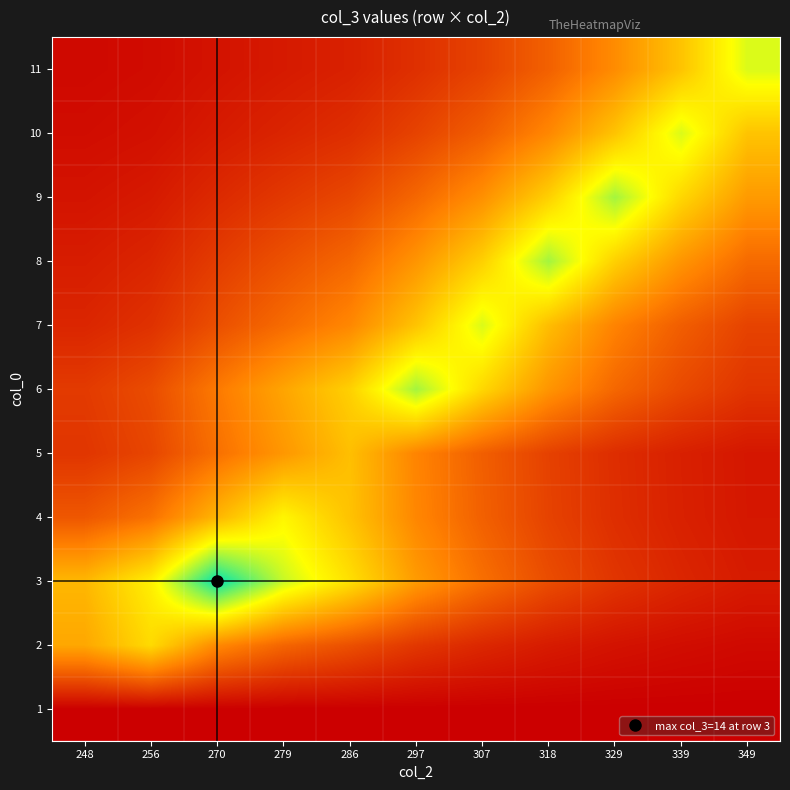

Reading left to right, extract all data points from this chart.

1: 248=0.0	256=0.0	270=0.0	279=0.0	286=0.0	297=0.0	307=0.0	318=0.0	329=0.0	339=0.0	349=0.0
2: 248=6.1	256=8.0	270=5.0	279=3.7	286=2.9	297=2.0	307=1.5	318=1.0	329=0.7	339=0.5	349=0.4
3: 248=6.7	256=8.8	270=14.0	279=10.4	286=8.2	297=5.7	307=4.1	318=2.8	329=2.0	339=1.4	349=1.0
4: 248=3.2	256=4.2	270=6.7	279=9.0	286=7.1	297=4.9	307=3.5	318=2.5	329=1.7	339=1.2	349=0.9
5: 248=2.0	256=2.6	270=4.1	279=5.5	286=7.0	297=4.9	307=3.5	318=2.4	329=1.7	339=1.2	349=0.9
6: 248=2.1	256=2.8	270=4.5	279=6.0	286=7.6	297=11.0	307=7.9	318=5.5	329=3.8	339=2.7	349=1.9
7: 248=1.4	256=1.8	270=2.9	279=3.9	286=5.0	297=7.2	307=10.0	318=6.9	329=4.8	339=3.4	349=2.5
8: 248=1.1	256=1.4	270=2.2	279=3.0	286=3.8	297=5.5	307=7.6	318=11.0	329=7.6	339=5.5	349=3.9
9: 248=0.7	256=1.0	270=1.5	279=2.1	286=2.6	297=3.8	307=5.3	318=7.6	329=11.0	339=7.9	349=5.6
10: 248=0.5	256=0.6	270=1.0	279=1.4	286=1.7	297=2.5	307=3.4	318=5.0	329=7.2	339=10.0	349=7.2
11: 248=0.3	256=0.5	270=0.7	279=1.0	286=1.2	297=1.8	307=2.5	318=3.6	329=5.1	339=7.2	349=10.0